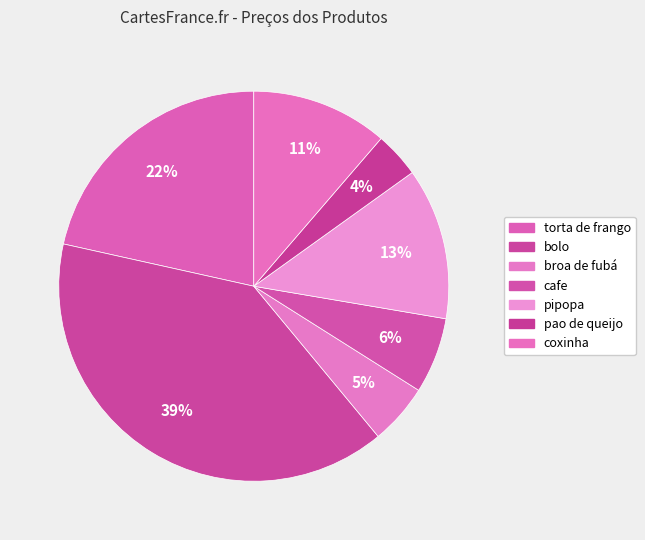

Does pipopa represent more than half of the total?

No